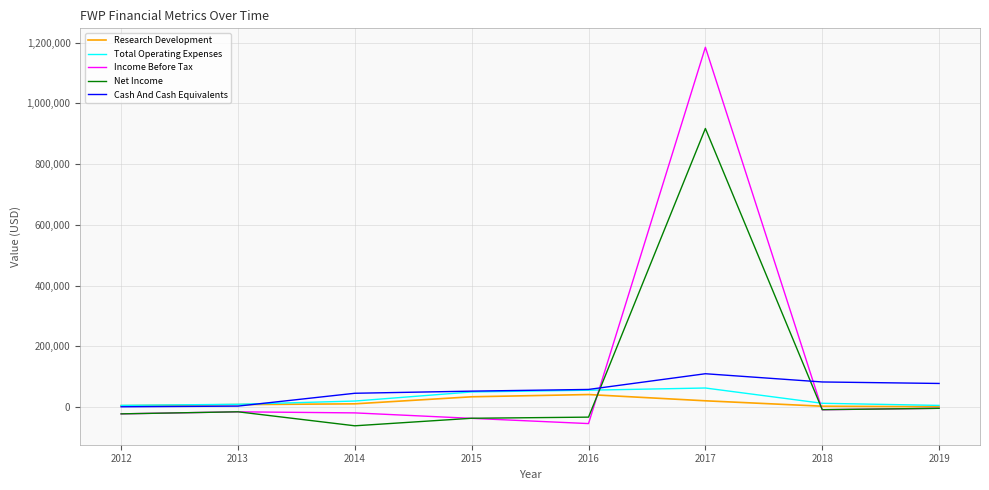

The value of Income Before Tax at 2016 is -97120. True or false?

False